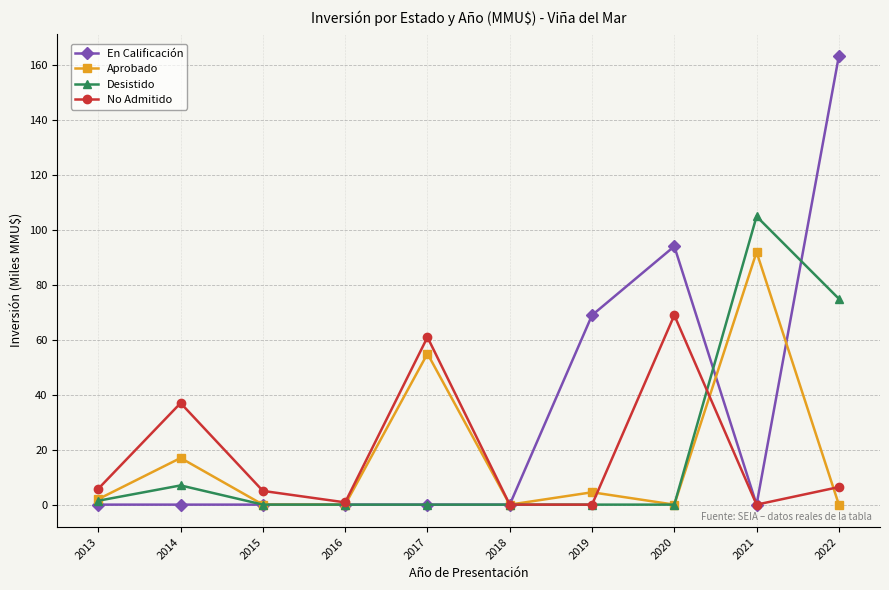

Which series changed the most between 2013 and 2020?

En Calificación